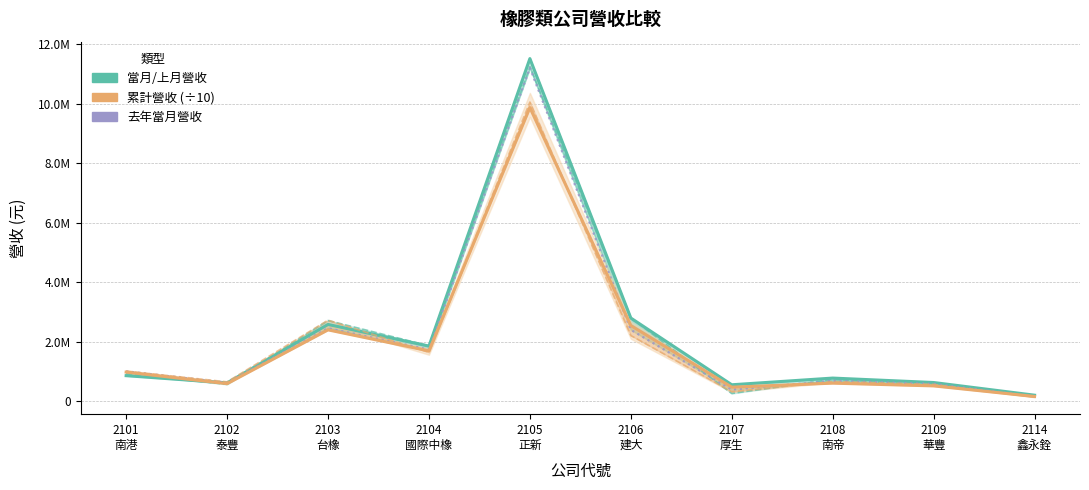

Which series has the largest range (max minus min)?

當月營收